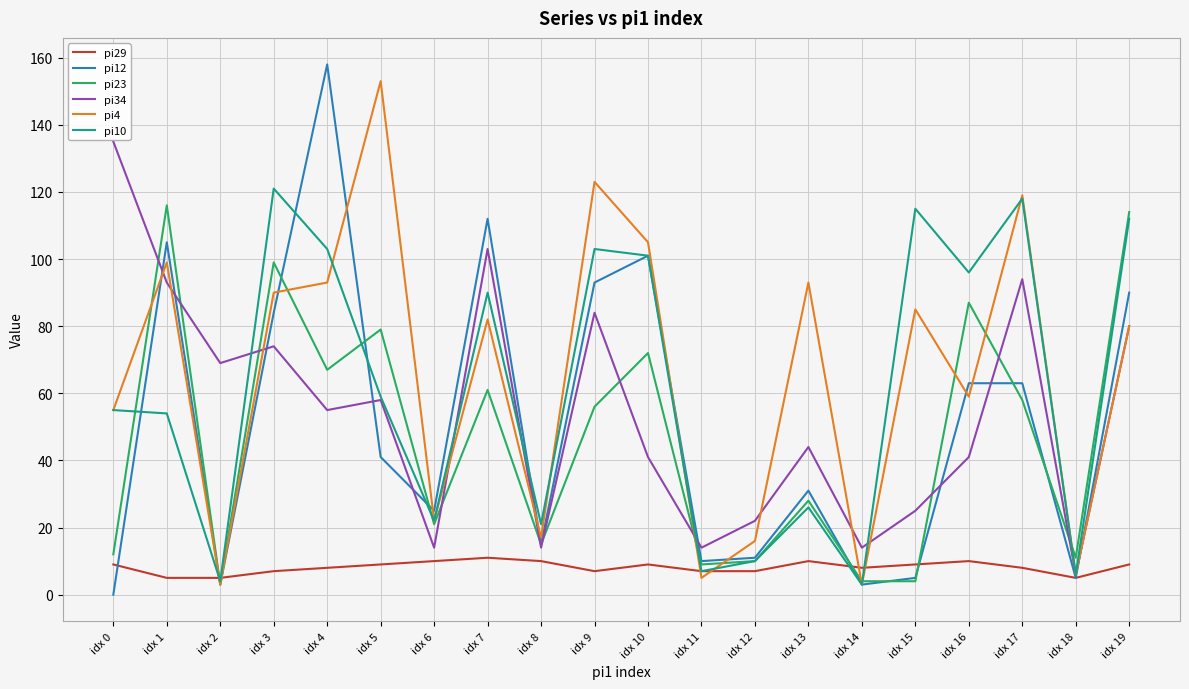

The value of pi34 at idx 14 is 14. True or false?

True